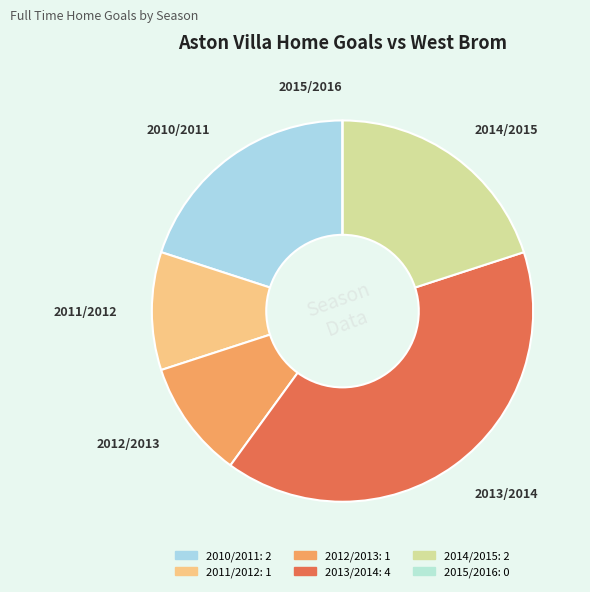

What is the largest slice in the pie chart?

2013/2014